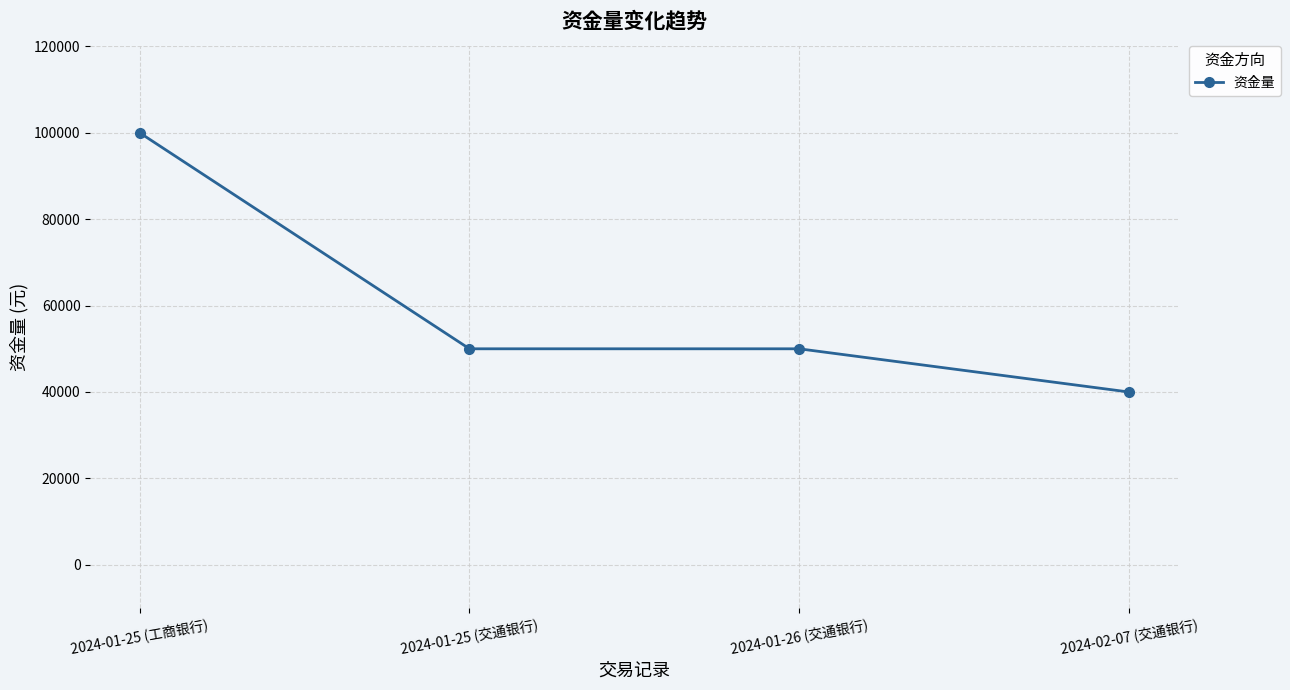

What is the sum of all values?

240000